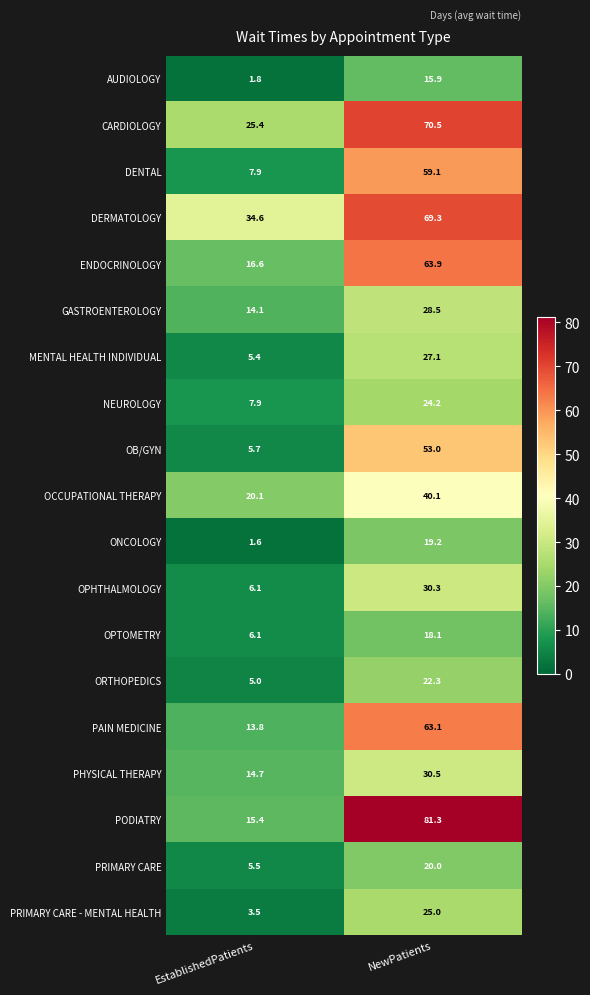

The value of OCCUPATIONAL THERAPY at NewPatients is 17.8. True or false?

False